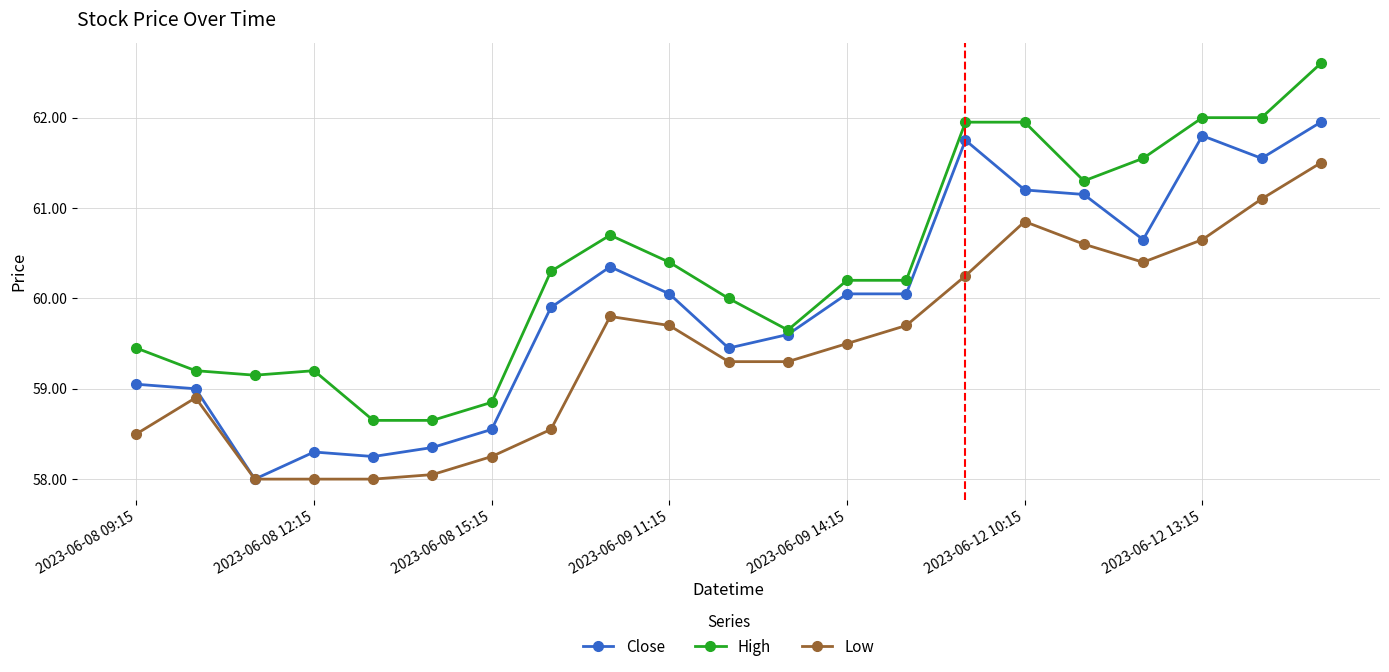

What is the smallest value displayed?

58.0